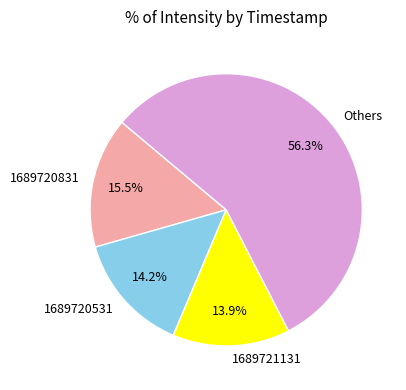

Approximately how many times larger is the value at 1689720531 compared to Others?

0.3